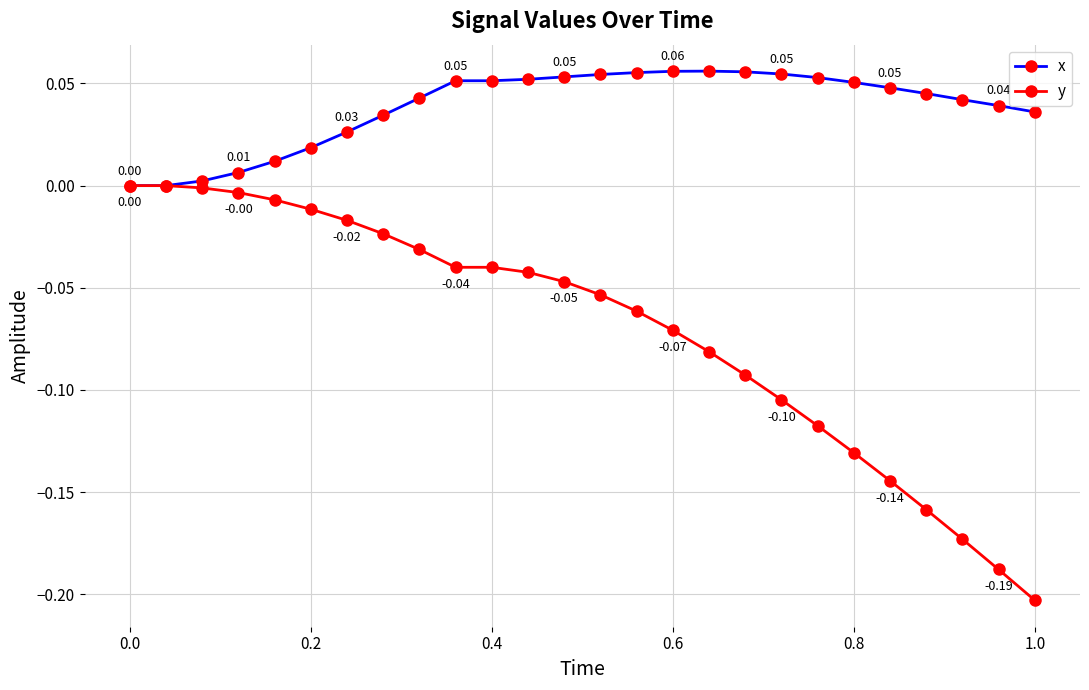

Which series has the largest range (max minus min)?

y